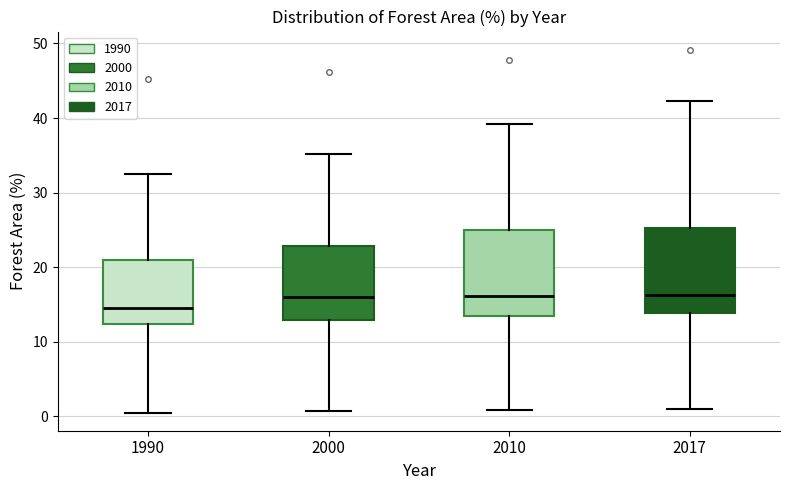

Reading left to right, transcribe this box plot: for each box, give where its median line is, the range the box spans, and where its two whiskers end, as read against the y-axis. The values are not printed on the chart, so give them approximately, as read against the axis.

1990: median 14, box 12 to 21, whiskers 1 to 32
2000: median 16, box 13 to 23, whiskers 1 to 35
2010: median 16, box 13 to 25, whiskers 1 to 39
2017: median 16, box 14 to 25, whiskers 1 to 42